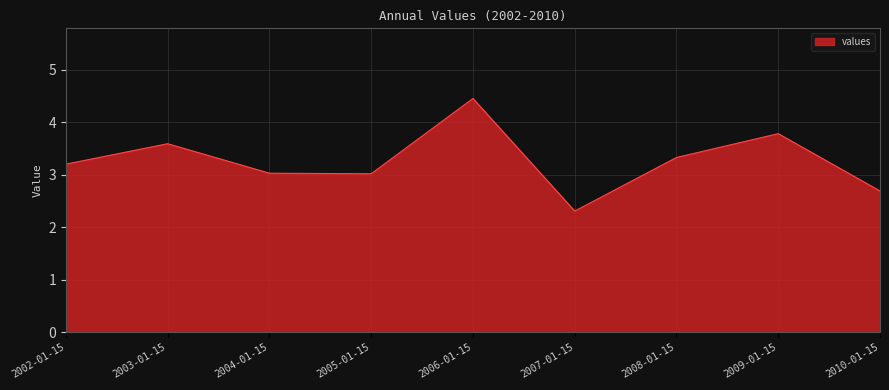

What is the sum of the values at 2005-01-15 and 2003-01-15?

6.6